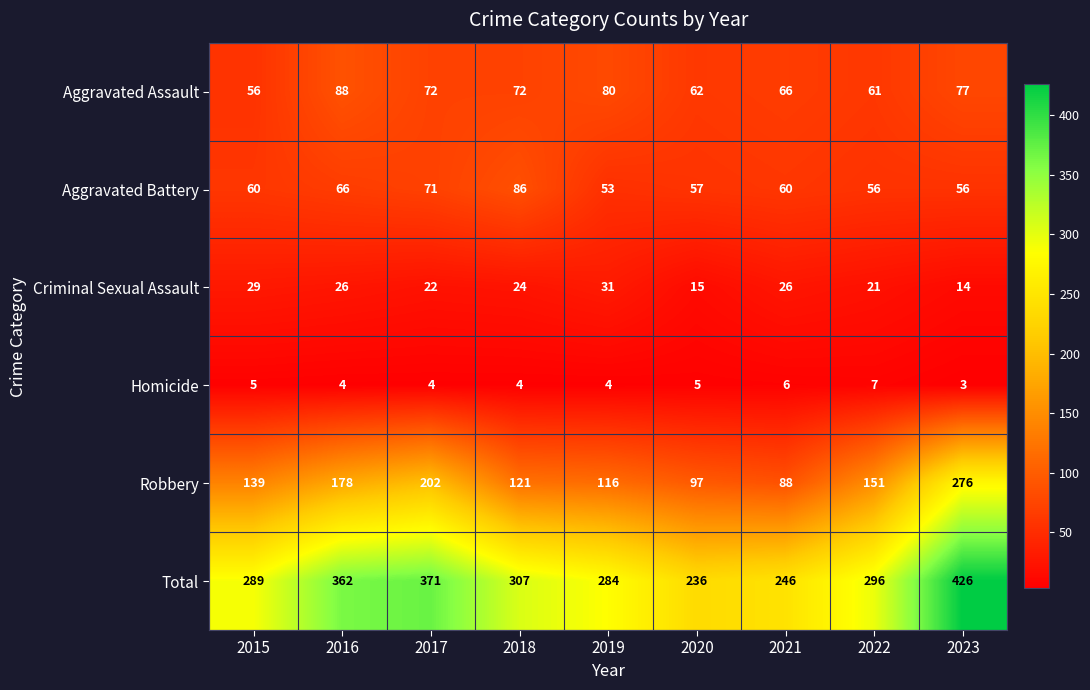

The value of Robbery at 2020 is 97. True or false?

True